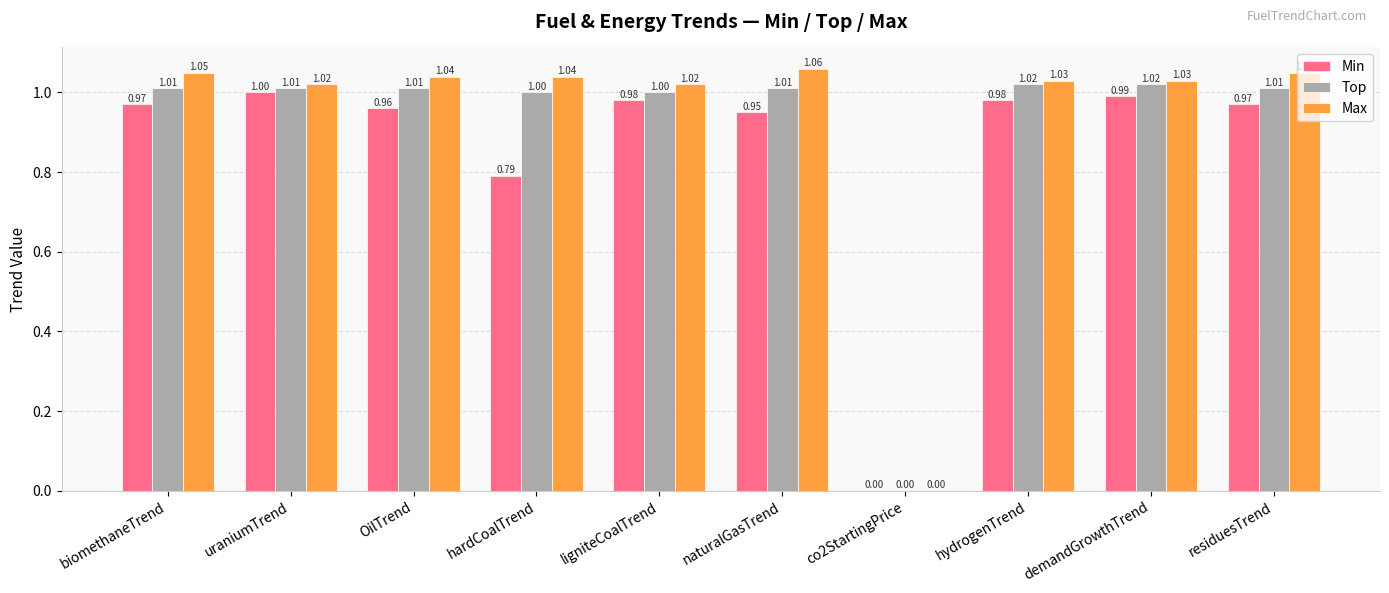

What are all the series names shown in the legend?

Min, Top, Max